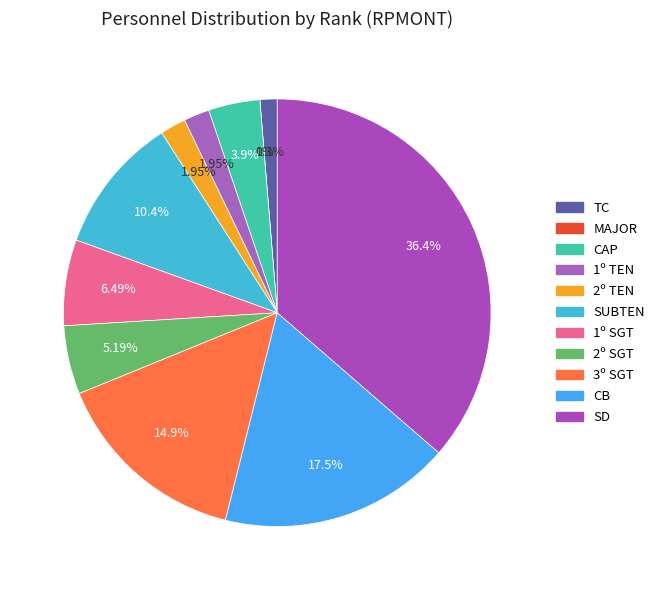

The 3º SGT slice represents 15% of the pie. True or false?

True